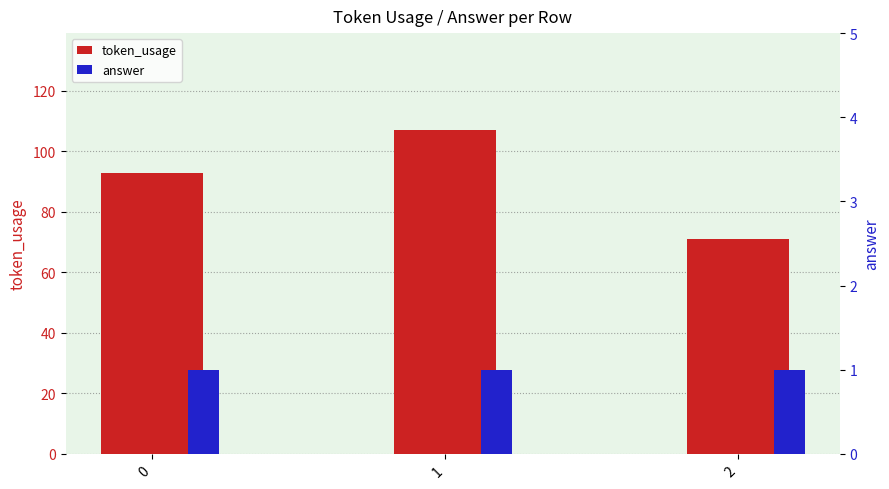

What is the spread (max minus min) of values at 0?

92